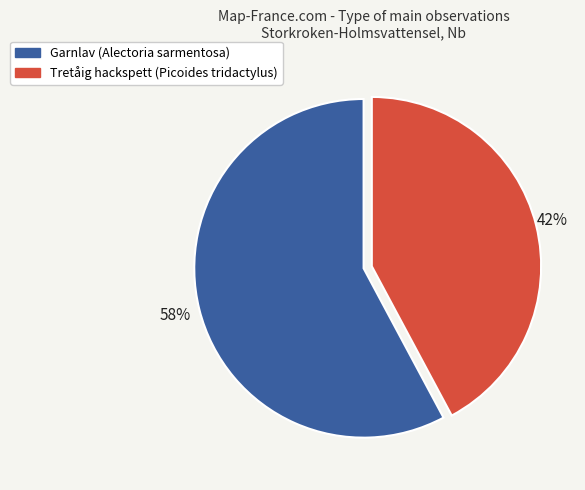

To the nearest percent, what is the average slice percentage?

50%